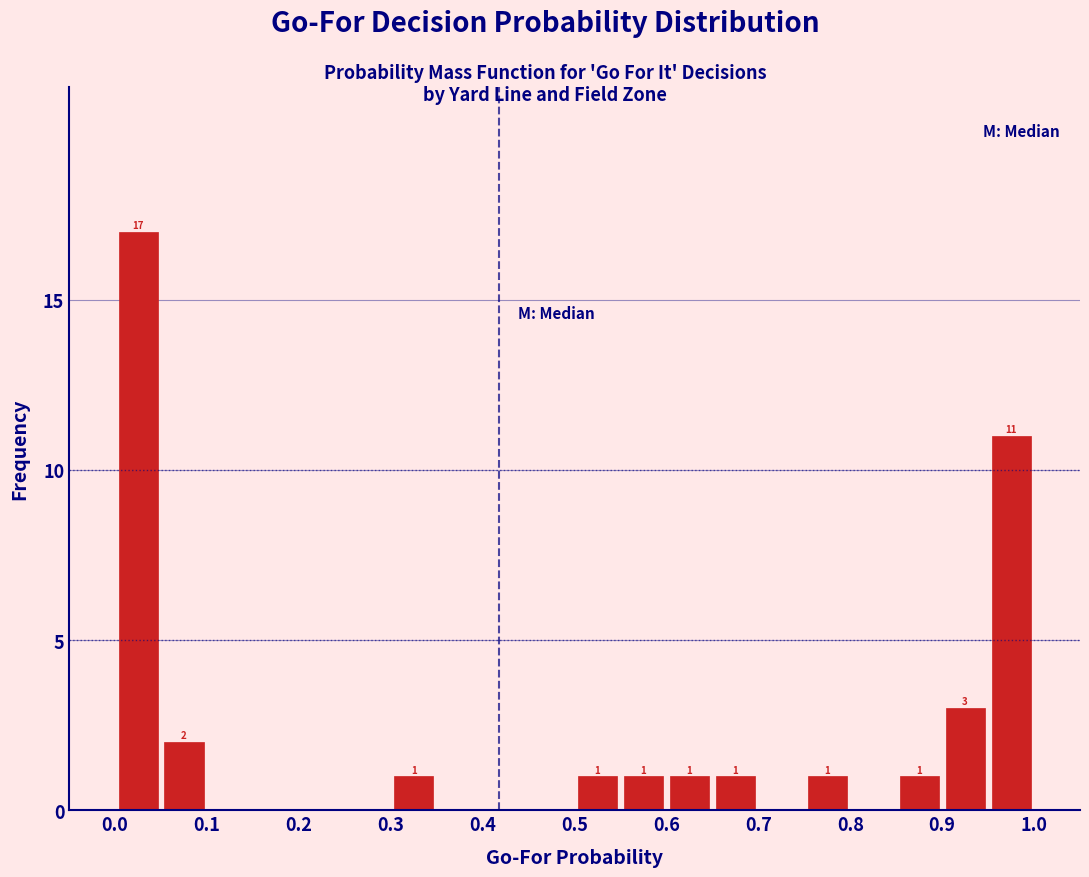

Which range on the x-axis has the tallest bar?

0.00 to 0.05